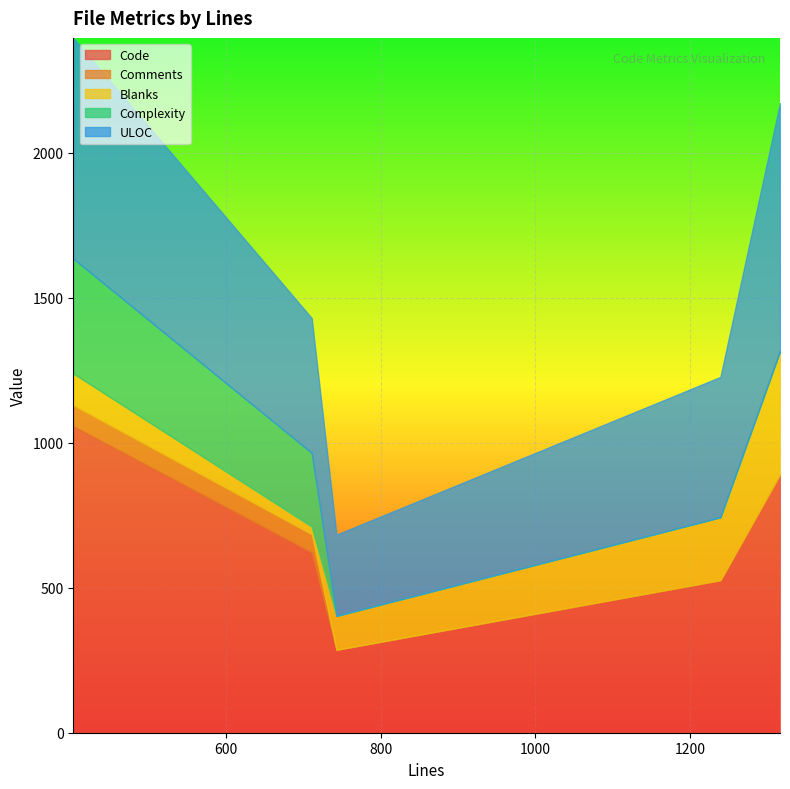

Rank the series at 1316 from lowest to highest value.

Comments, Complexity, Blanks, ULOC, Code